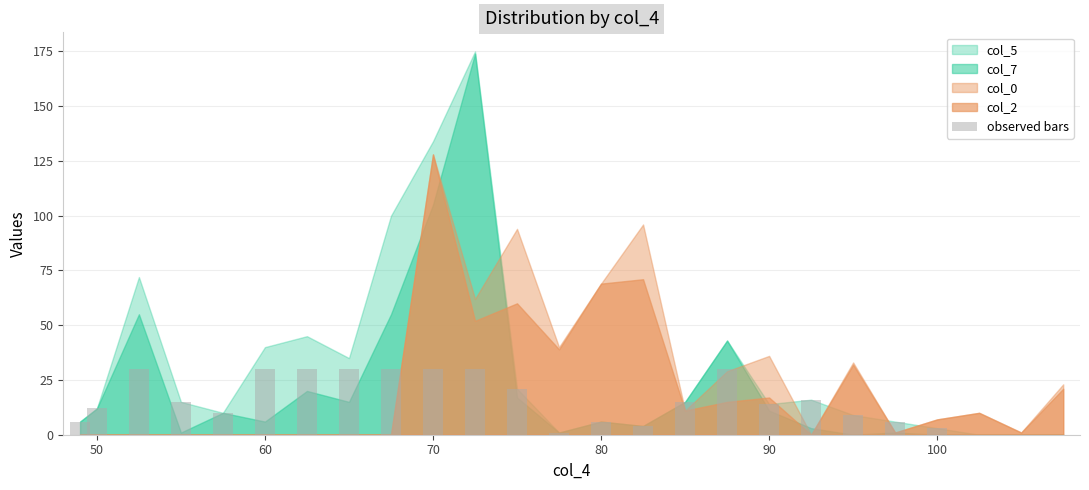

What is the greatest value displayed?

30